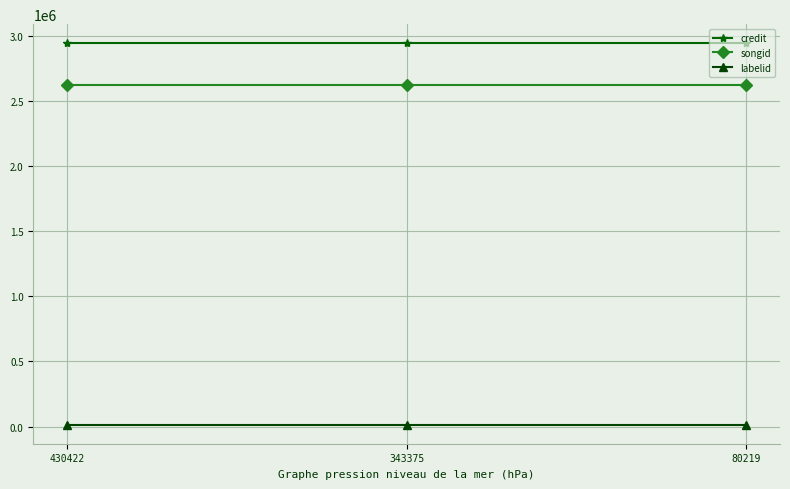

Rank the series by their maximum value, from highest to lowest.

credit, songid, labelid